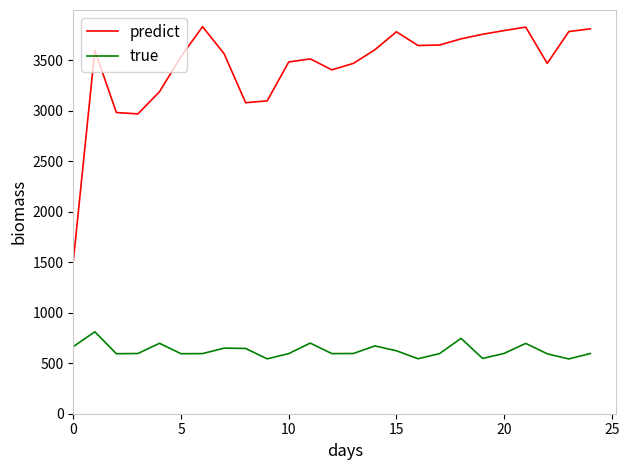

List the series in order of their overall mean, lowest first.

true, predict